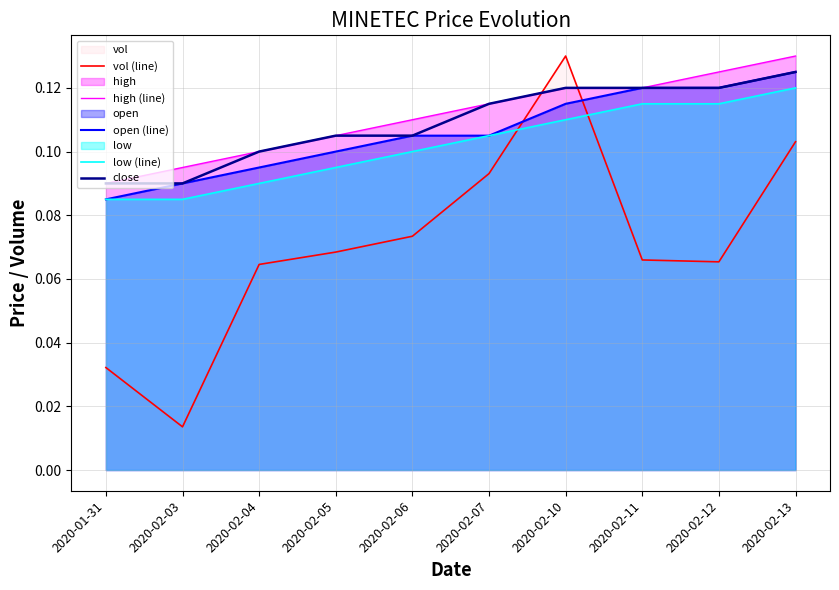

Which series has the largest total across all categories?

high (line)